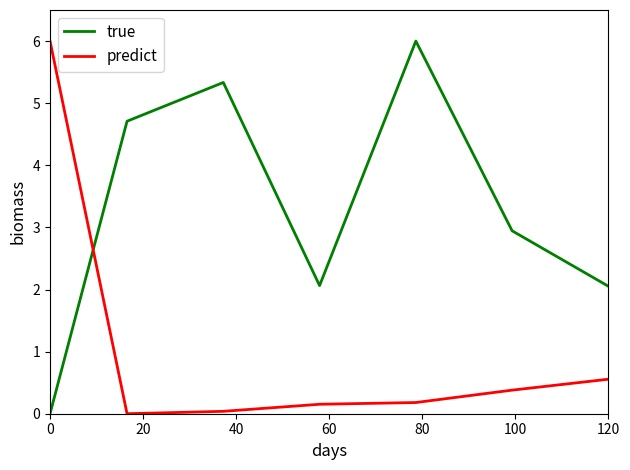

Which series has the largest total across all categories?

true